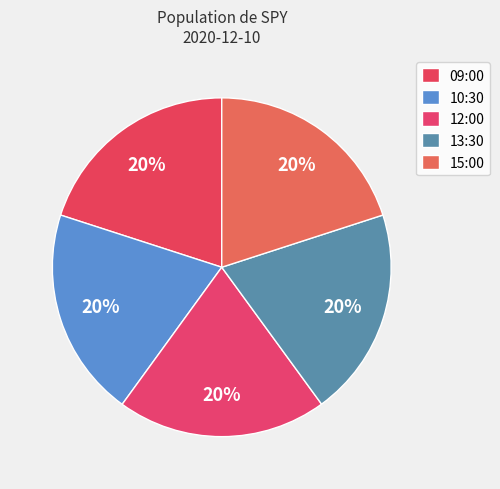

How many segments does this pie chart have?

5